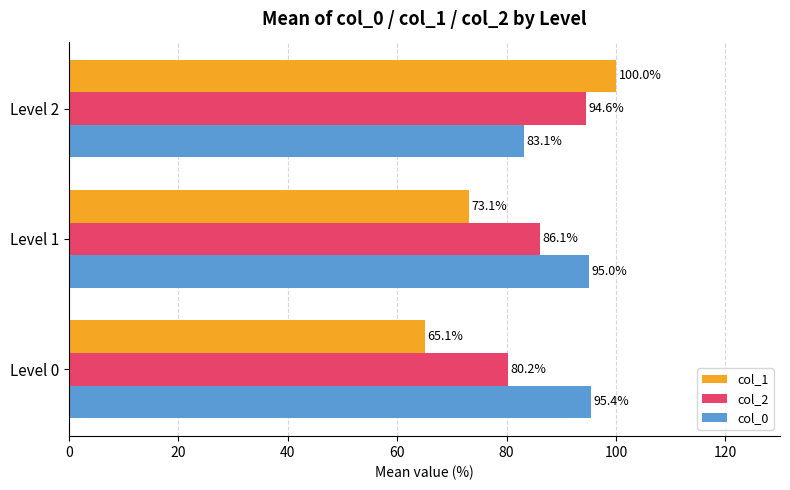

How many data points in col_1 are above 73?

2